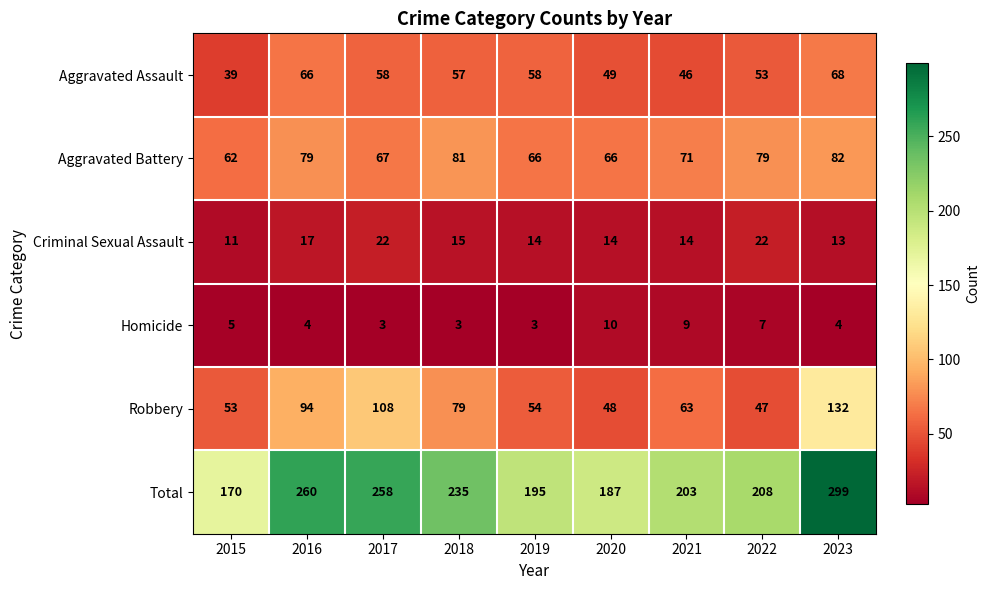

What is the minimum value shown in the chart?

3